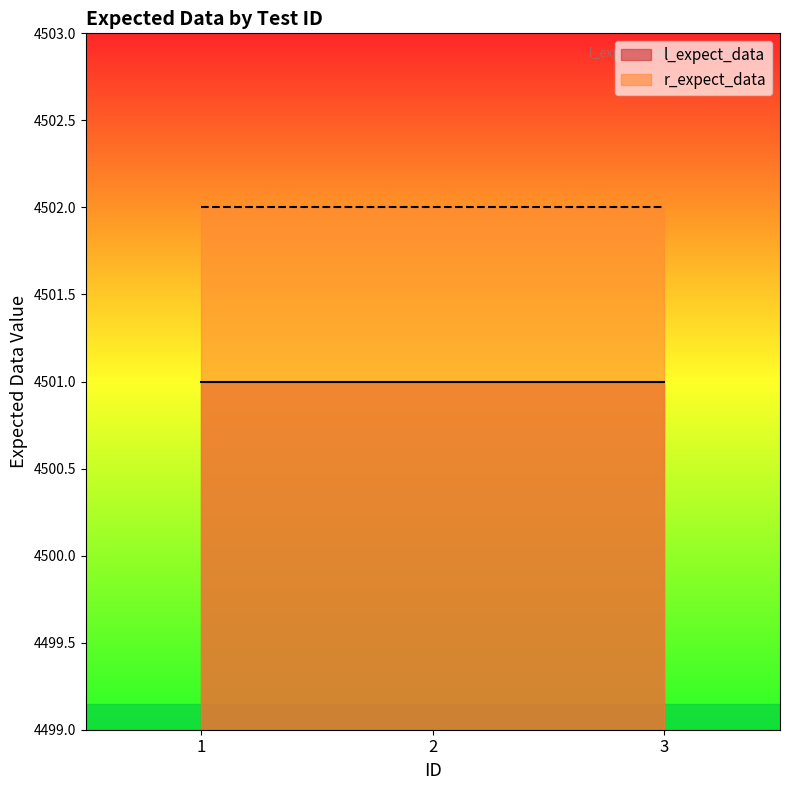

Reading left to right, transcribe all the data shown in this chart.

l_expect_data: 1=4501	2=4501	3=4501
r_expect_data: 1=4502	2=4502	3=4502